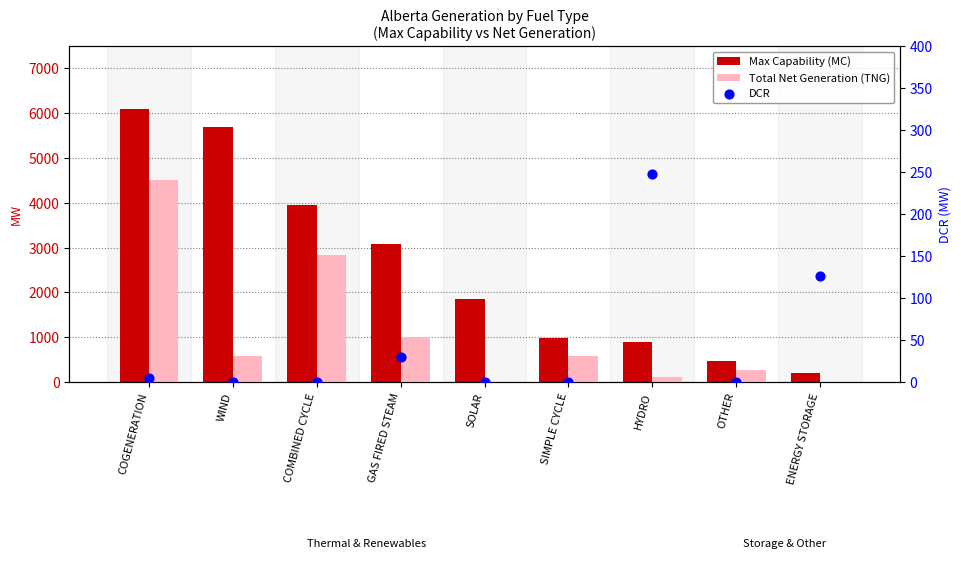

What is the total value across all series at ENERGY STORAGE?

316